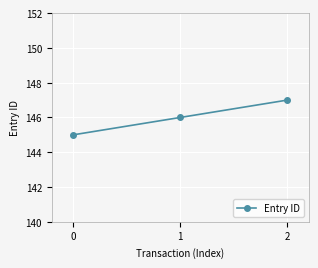

True or false: the data shows 41 at 0.

False